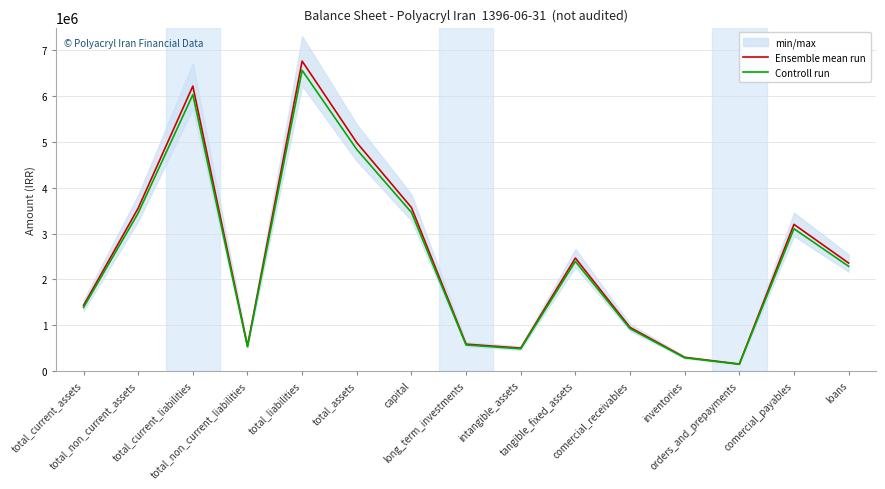

The value of Controll run at capital is 2021780.3. True or false?

False